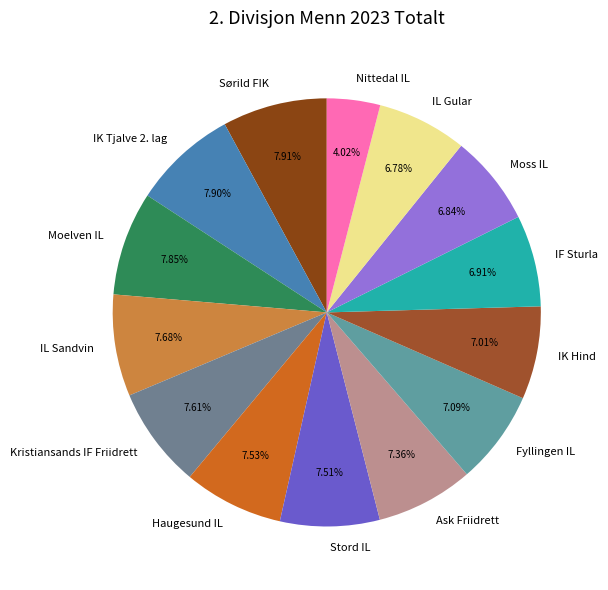

How much of the chart is everything except Moss IL?

93.2%